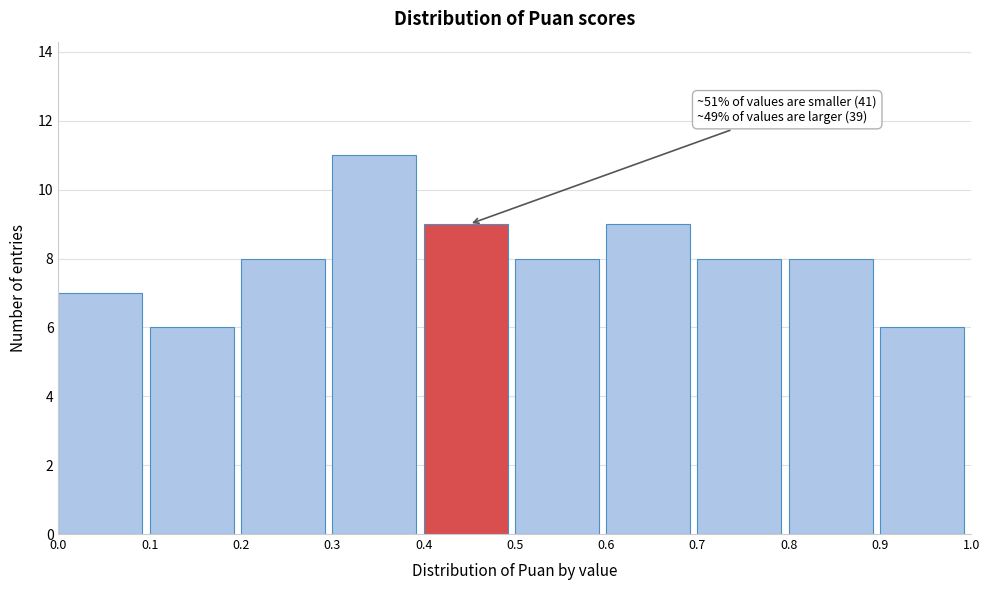

Over which range of the x-axis is the bar tallest?

0.3 to 0.4